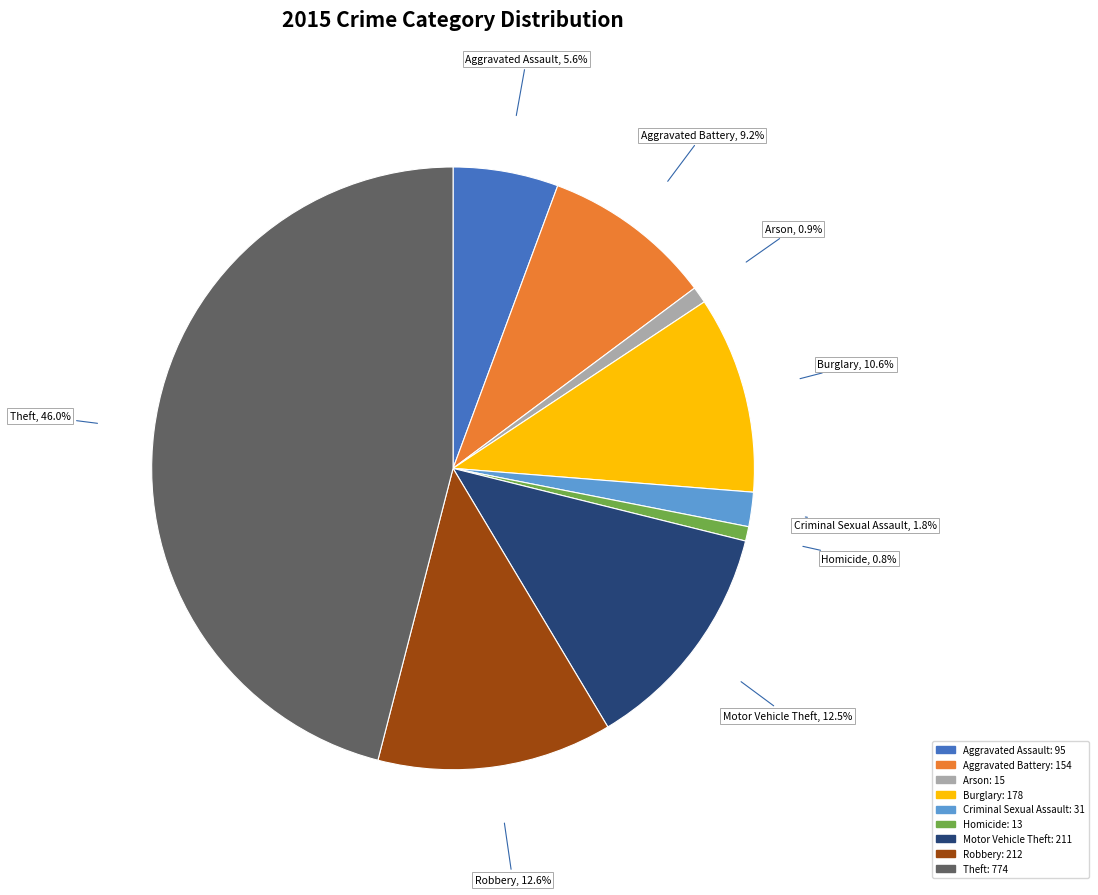

True or false: Aggravated Battery accounts for 23% of the total.

False